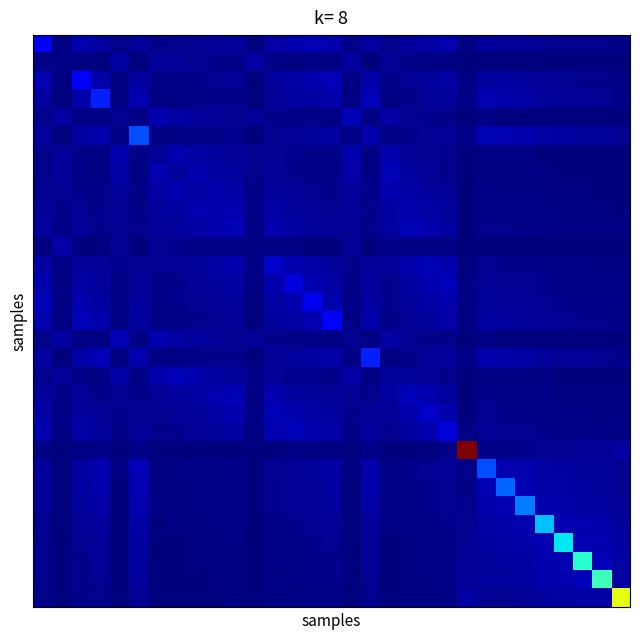

At how many categories does at least one series exceed 0?

31